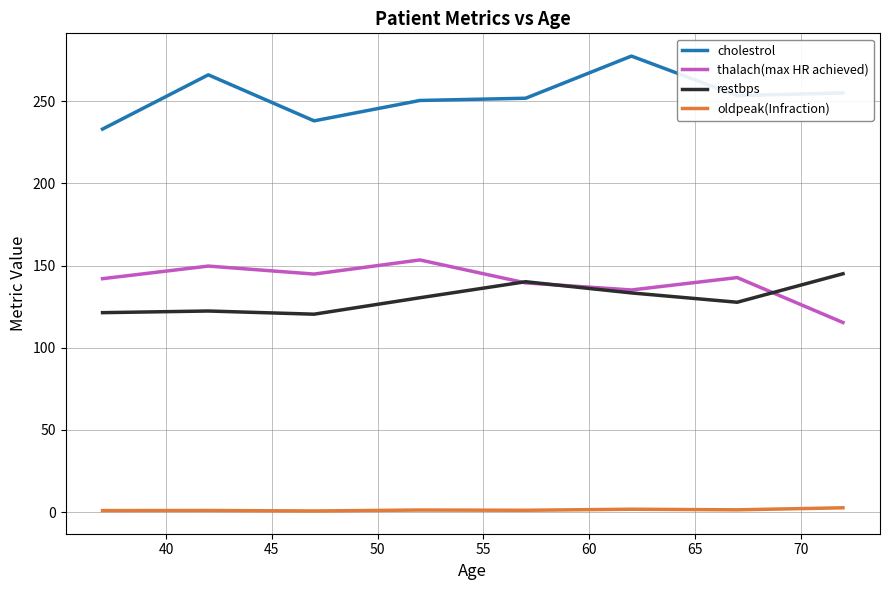

List the series in order of their peak value, lowest first.

oldpeak(Infraction), restbps, thalach(max HR achieved), cholestrol